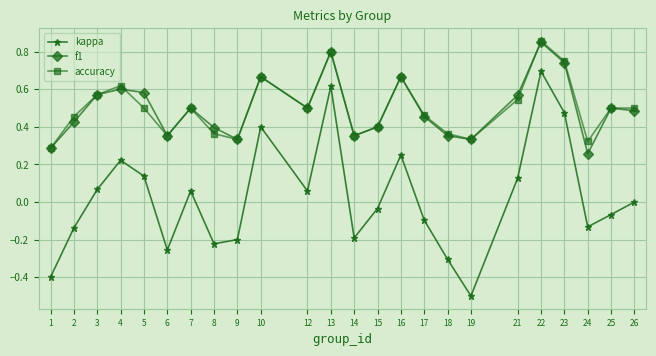

What are all the series names shown in the legend?

kappa, f1, accuracy